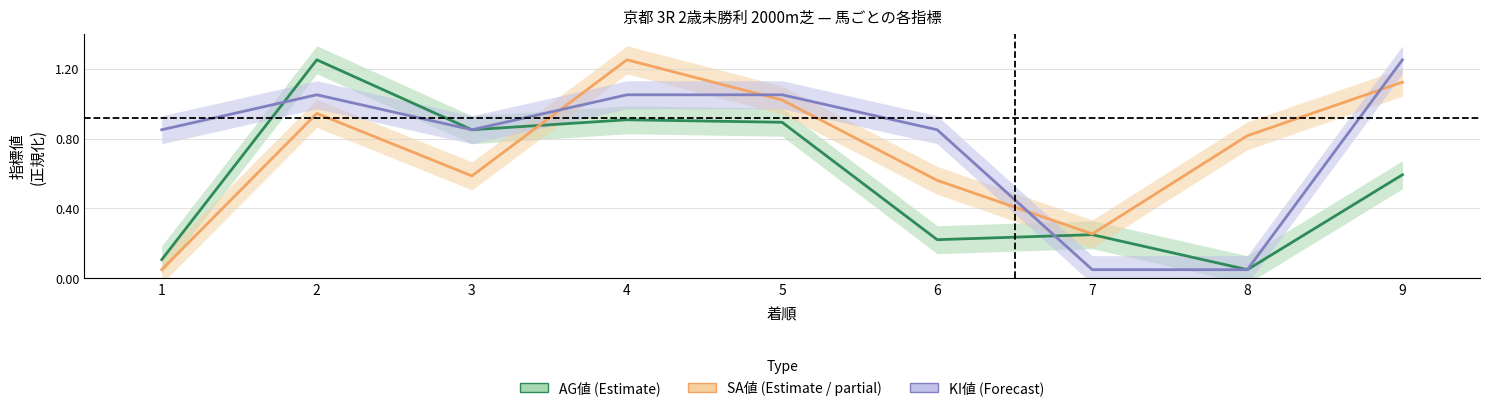

What is the minimum value shown in the chart?

0.1